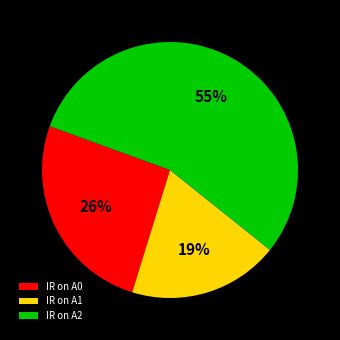

Which category accounts for the majority?

IR on A2